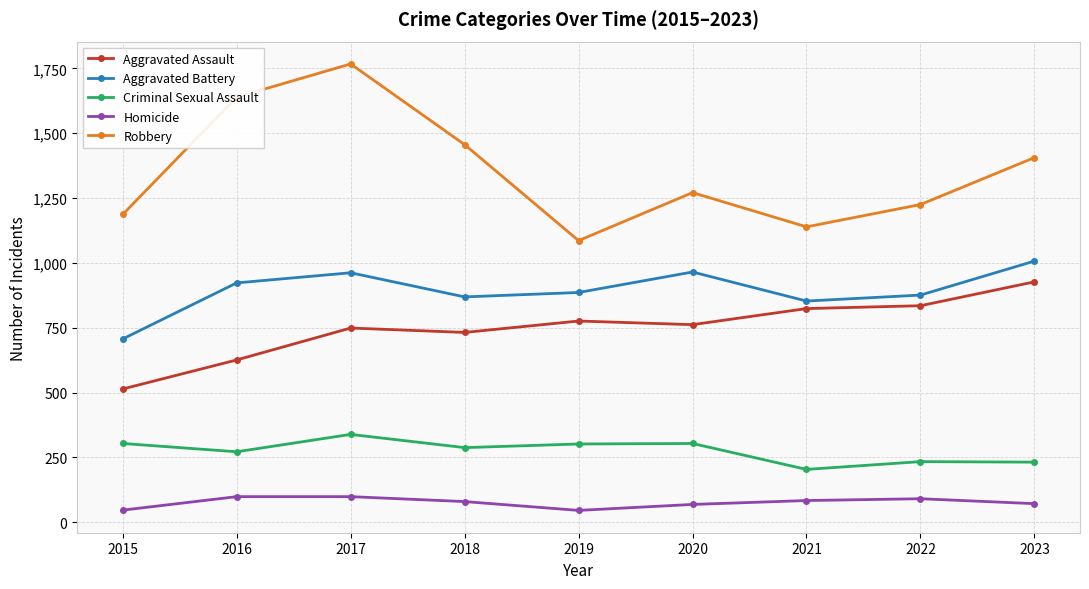

What is the maximum value for Criminal Sexual Assault?

339